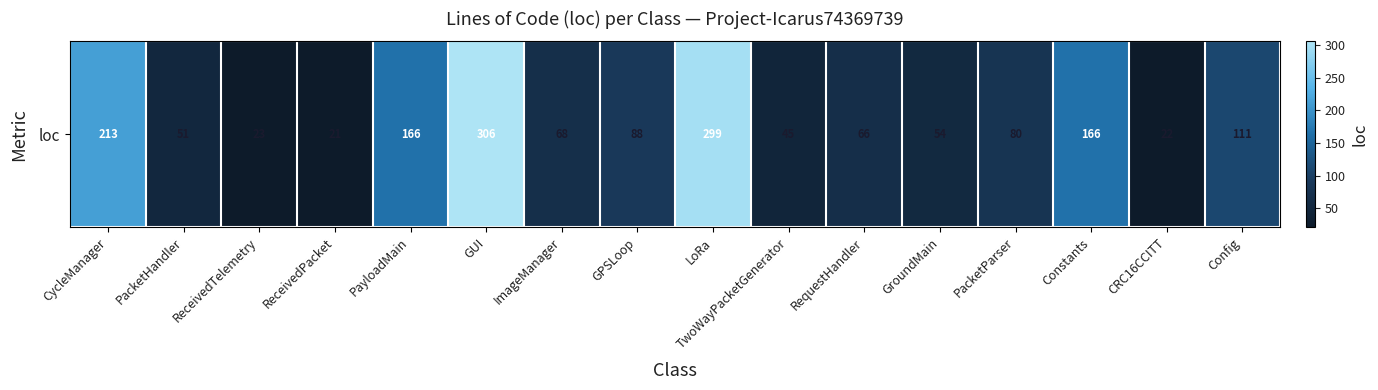

Which has a higher value, ReceivedTelemetry or GPSLoop?

GPSLoop